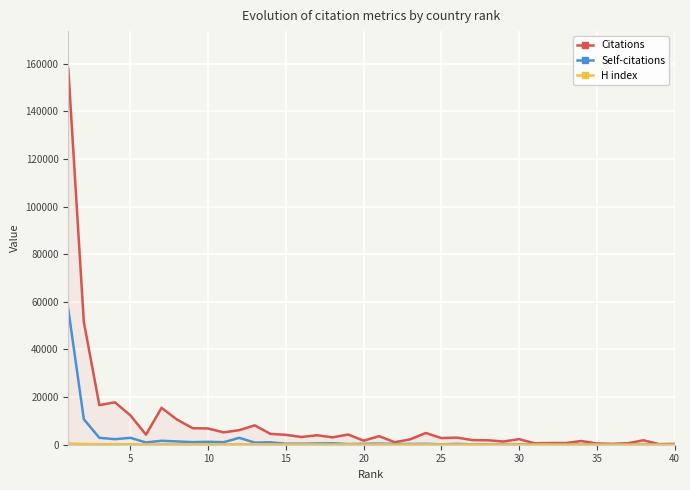

What is the greatest value displayed?

157903